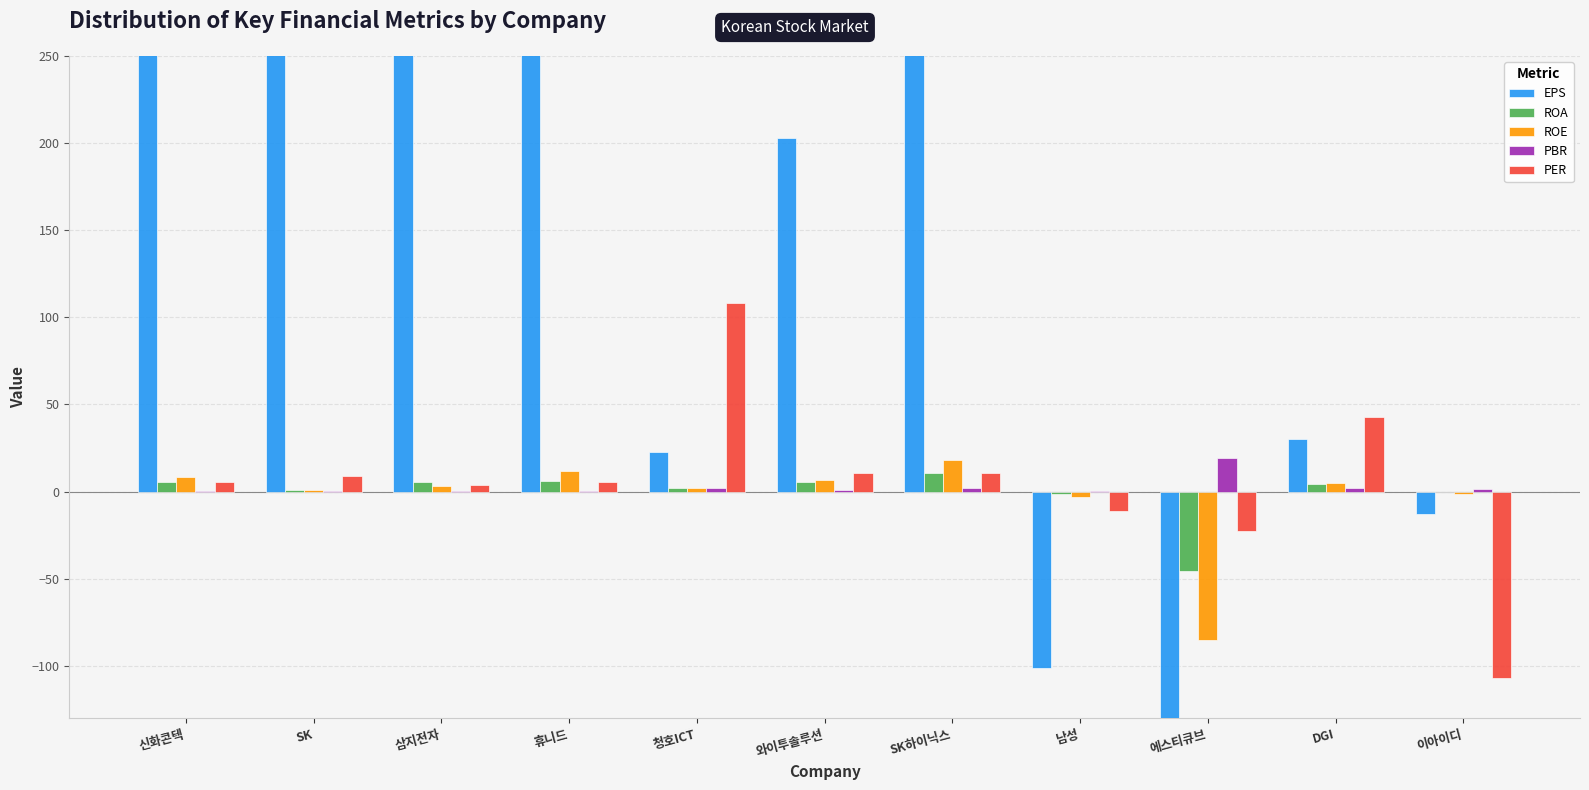

At which label is EPS closest to 8381?

삼지전자